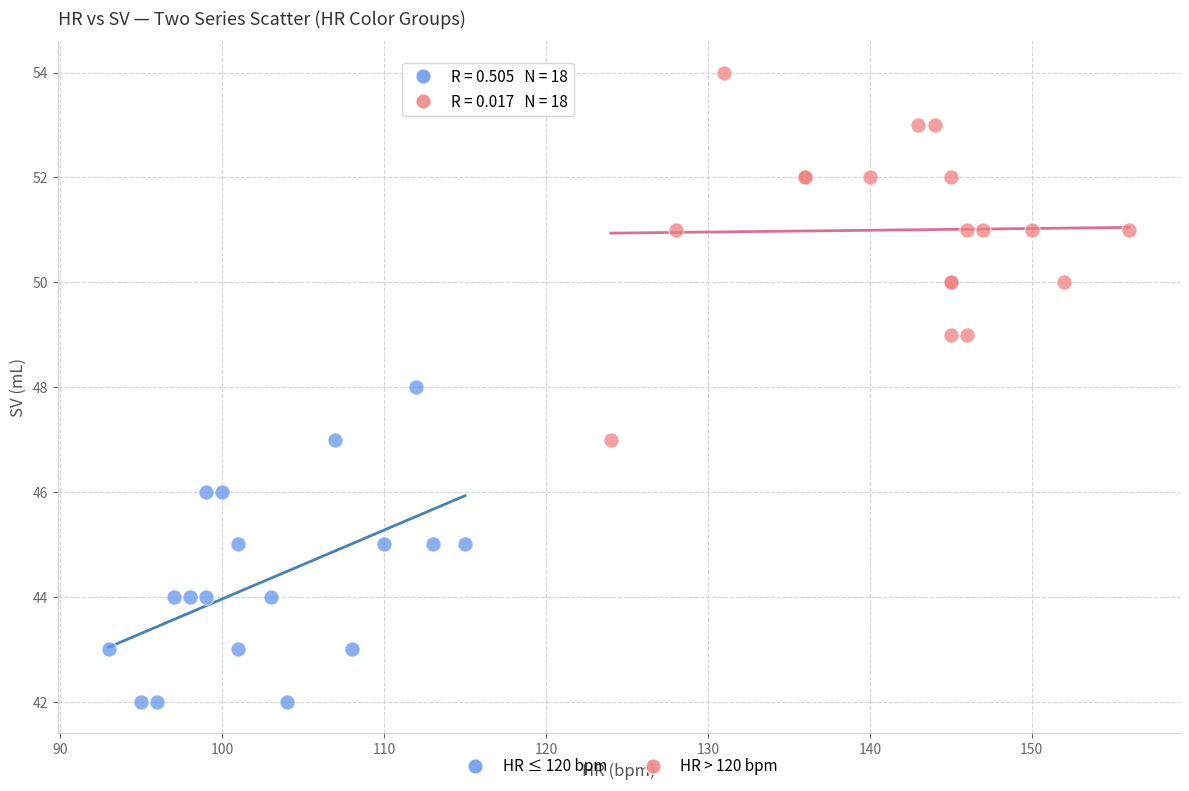

Which series contains the highest Y value?

HR > 120 bpm